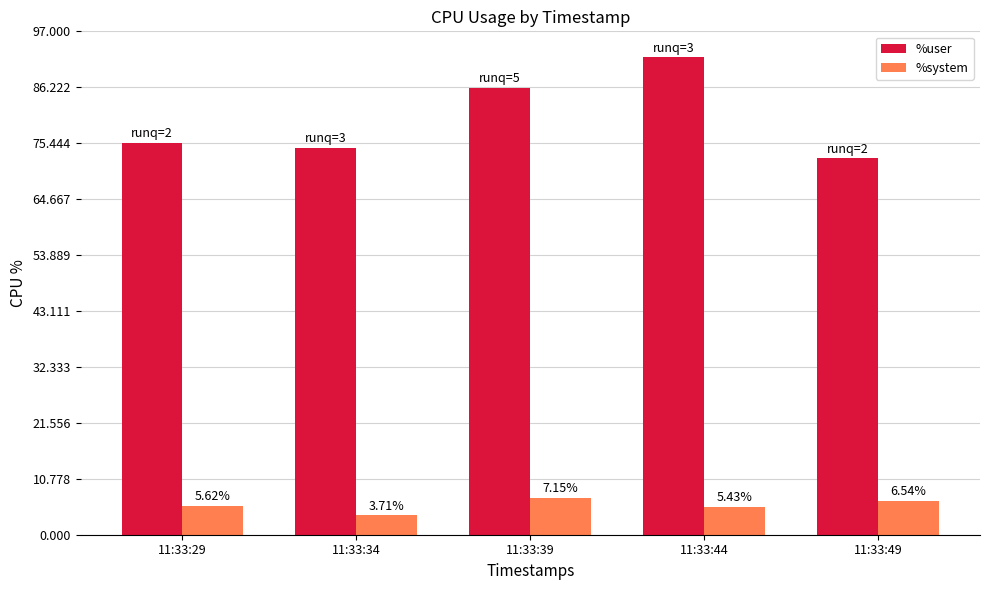

Which series has the largest total across all categories?

%user